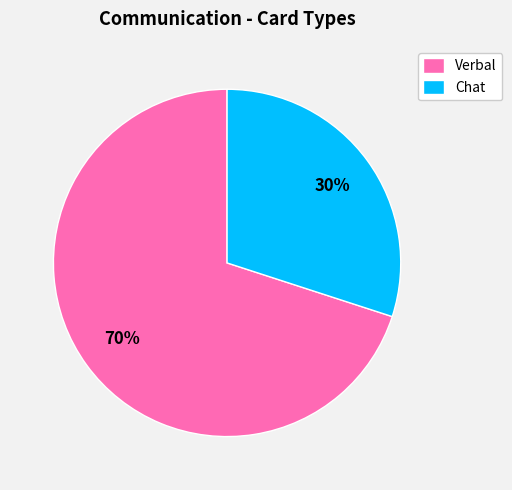

Combined, do Verbal and Chat account for over 50%?

Yes